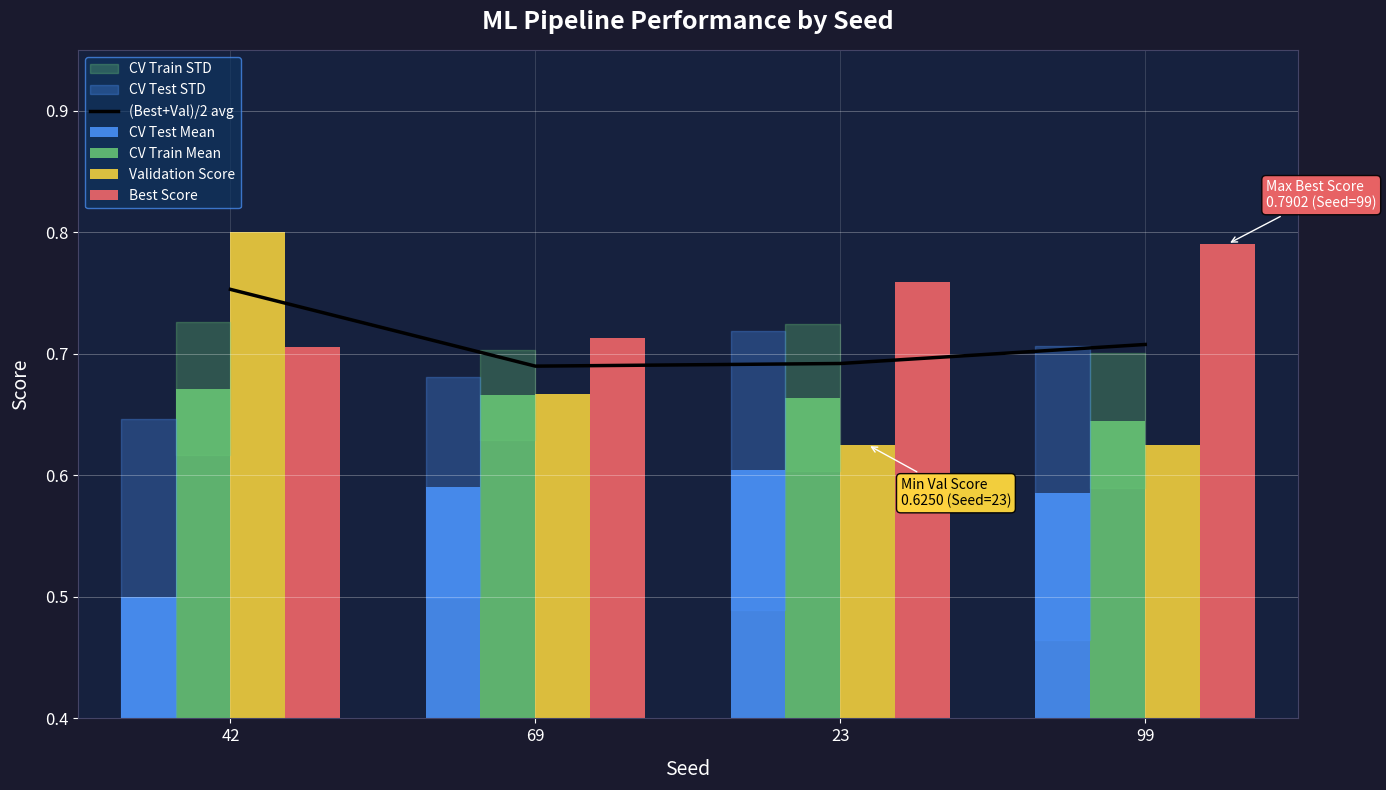

Is it true that Best Score equals 1.1 at 69?

False